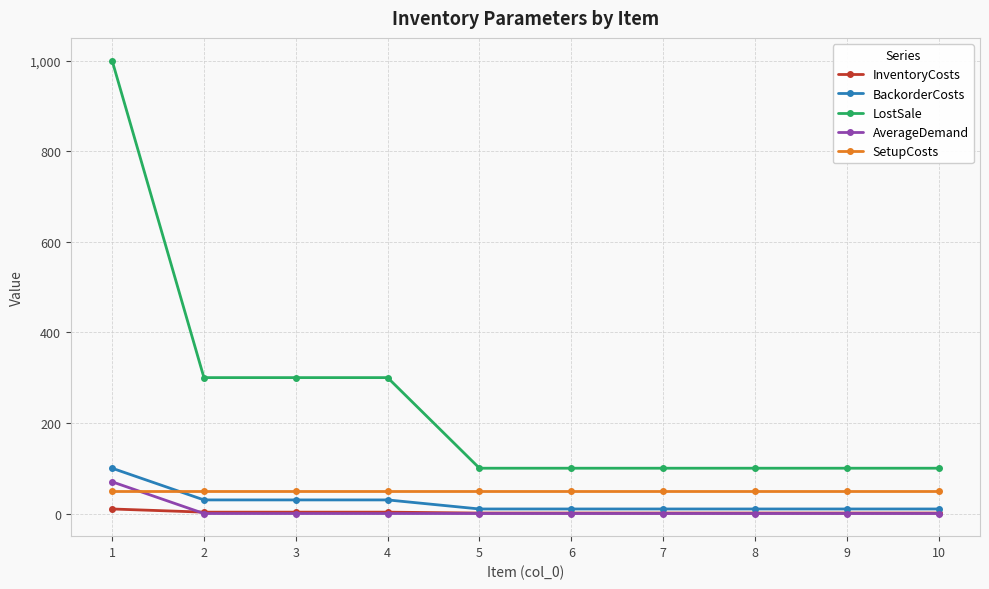

Which series has the largest range (max minus min)?

LostSale